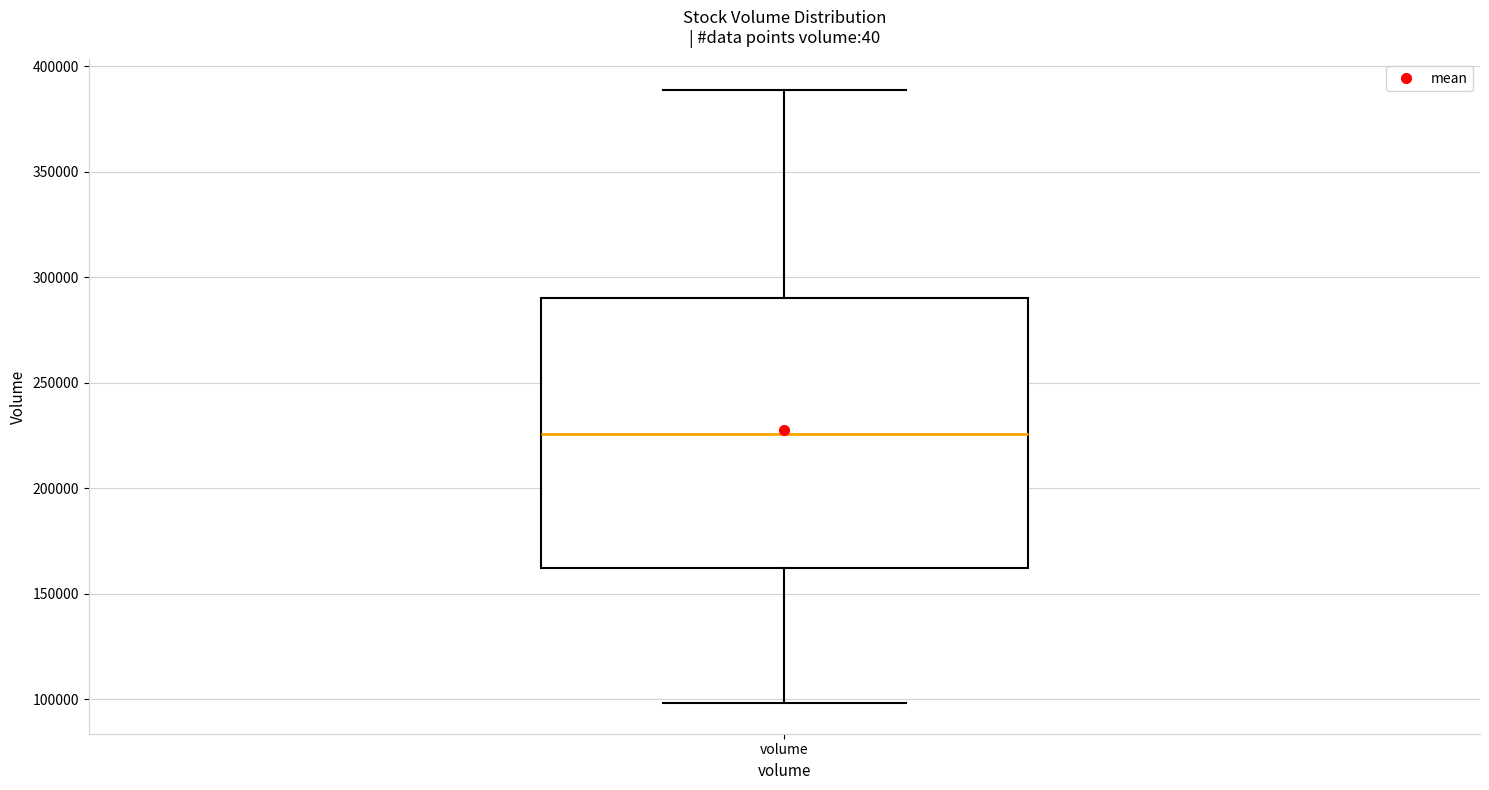

Transcribe this box plot: give where the median line is, the range the box spans, and where the two whiskers end, as read against the y-axis. The values are not printed on the chart, so give them approximately, as read against the axis.

median 225000, box 160000 to 290000, whiskers 100000 to 390000